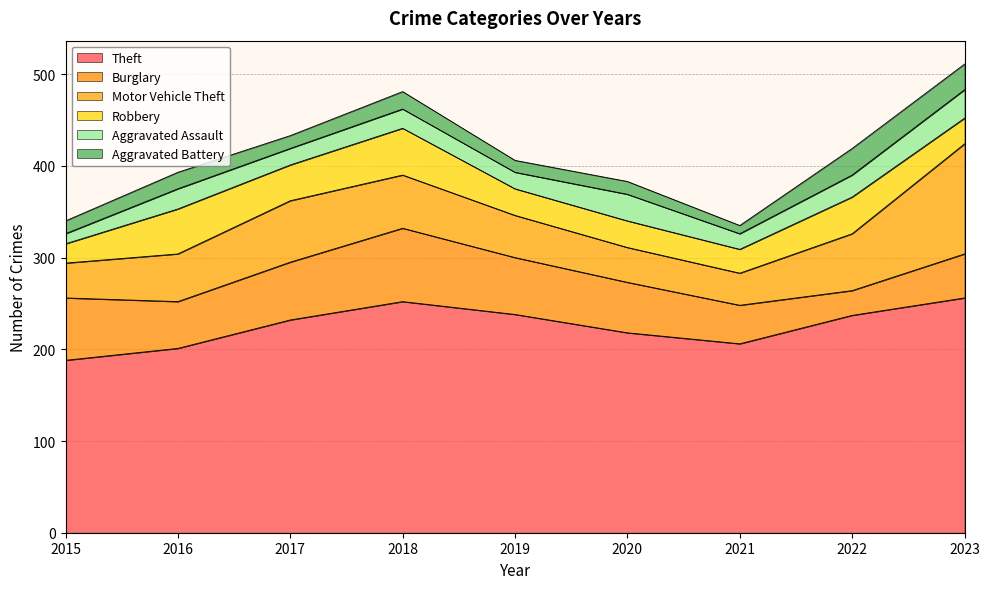

What value does the Motor Vehicle Theft series have at 2017, to the nearest 10?

70